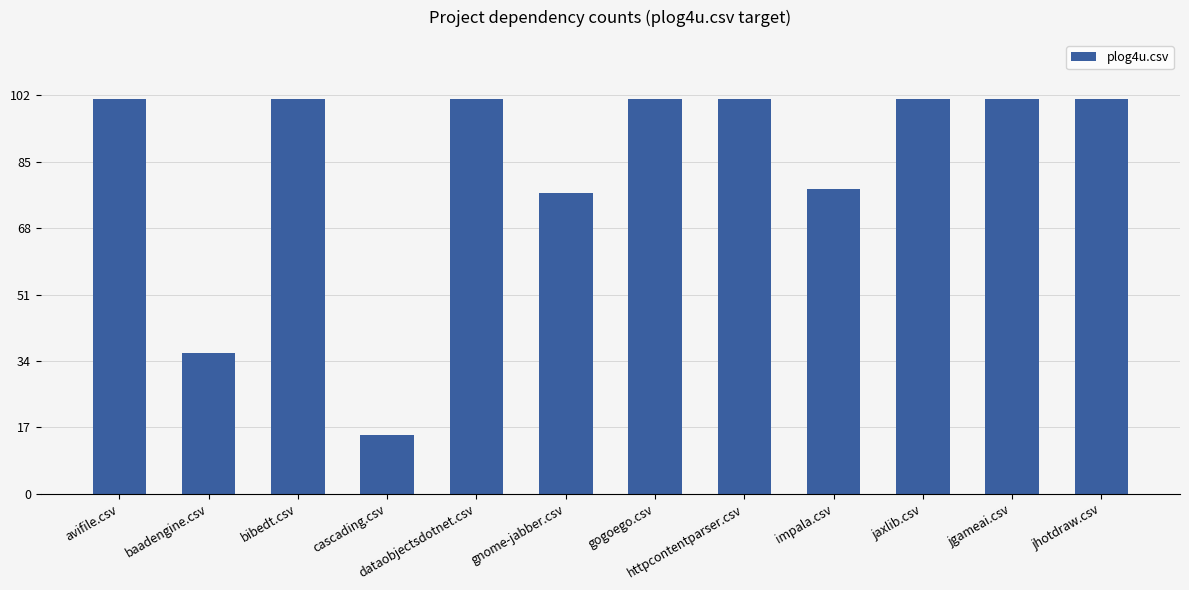

Reading left to right, extract all data points from this chart.

101	36	101	15	101	77	101	101	78	101	101	101